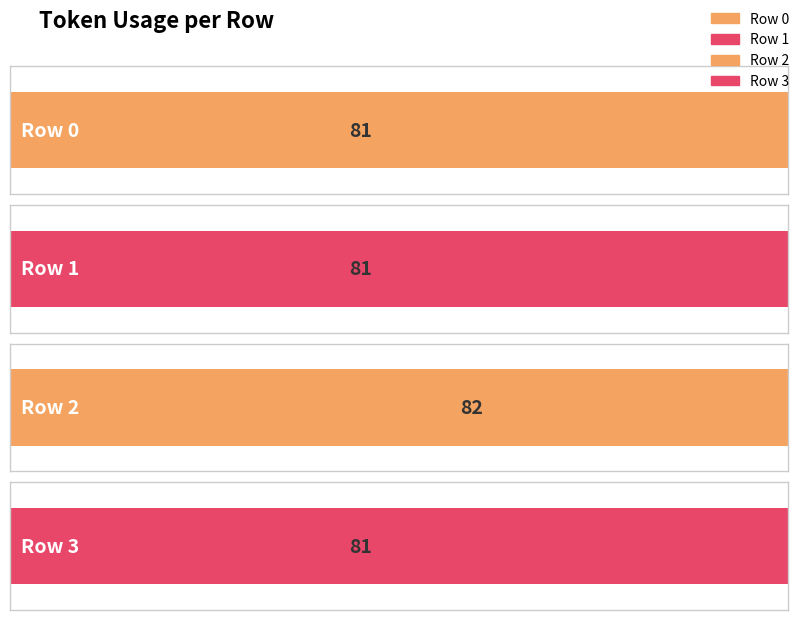

Rank the categories by value from lowest to highest.

0, 1, 3, 2